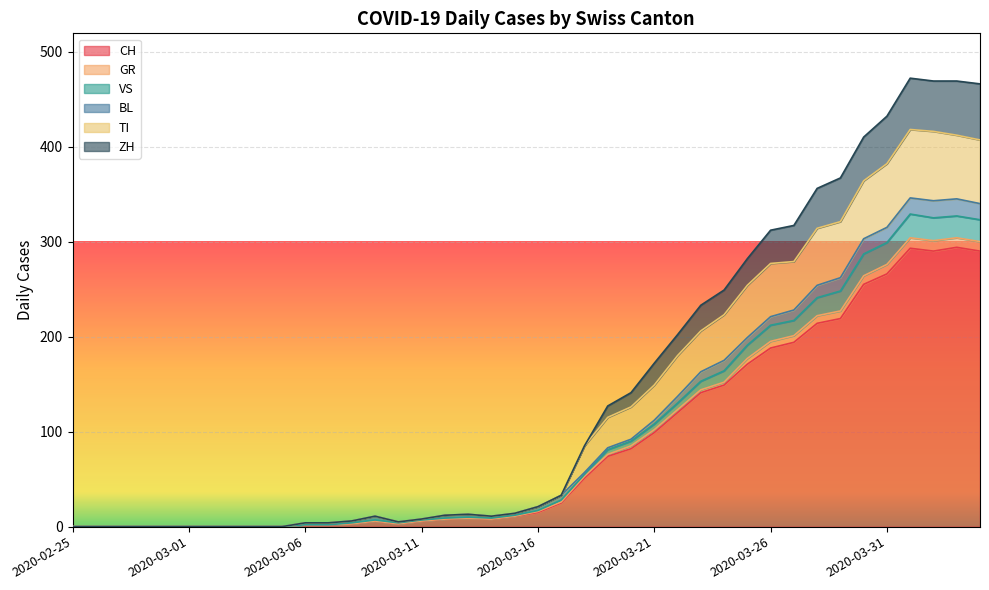

How many data points in ZH are above 21?

19